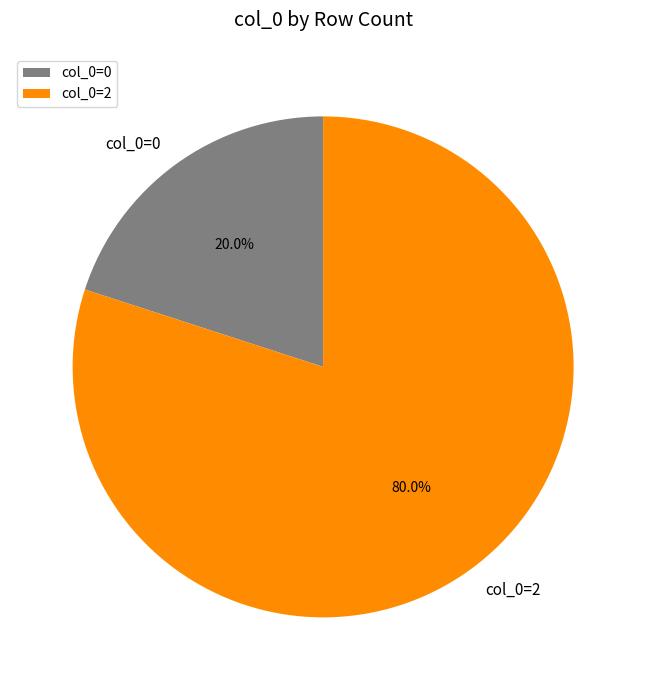

Count the number of slices in the pie.

2